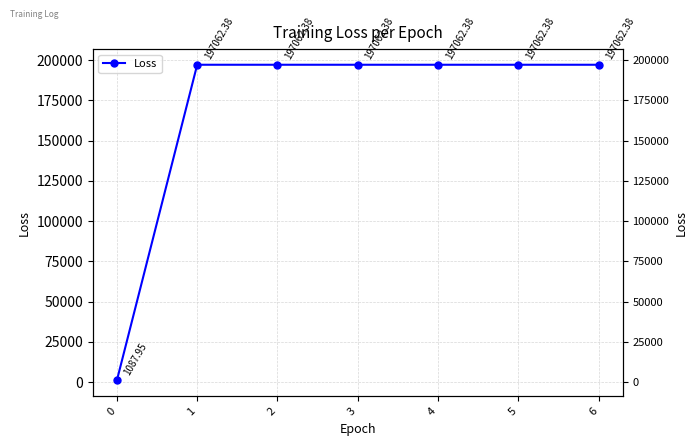

Reading left to right, extract all data points from this chart.

1087.9	197062.4	197062.4	197062.4	197062.4	197062.4	197062.4